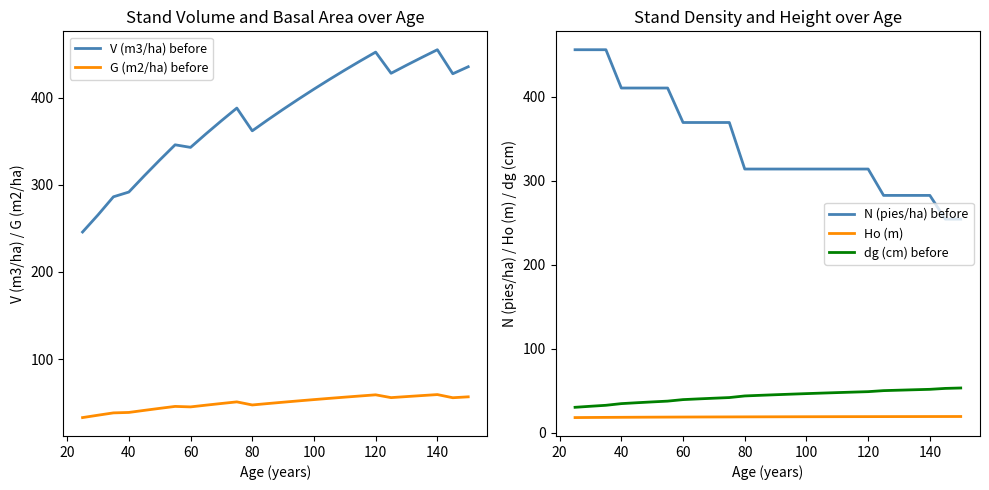

Does the chart have visible grid lines?

No